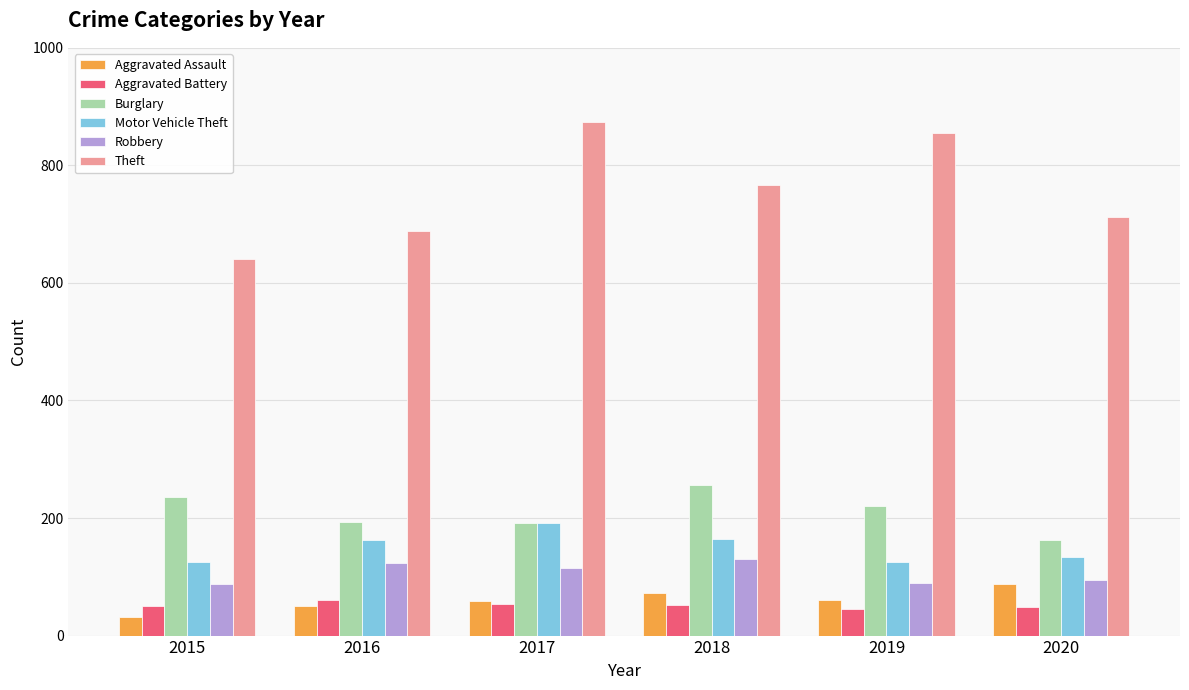

What is the difference between the maximum and minimum values in the Robbery series?

43